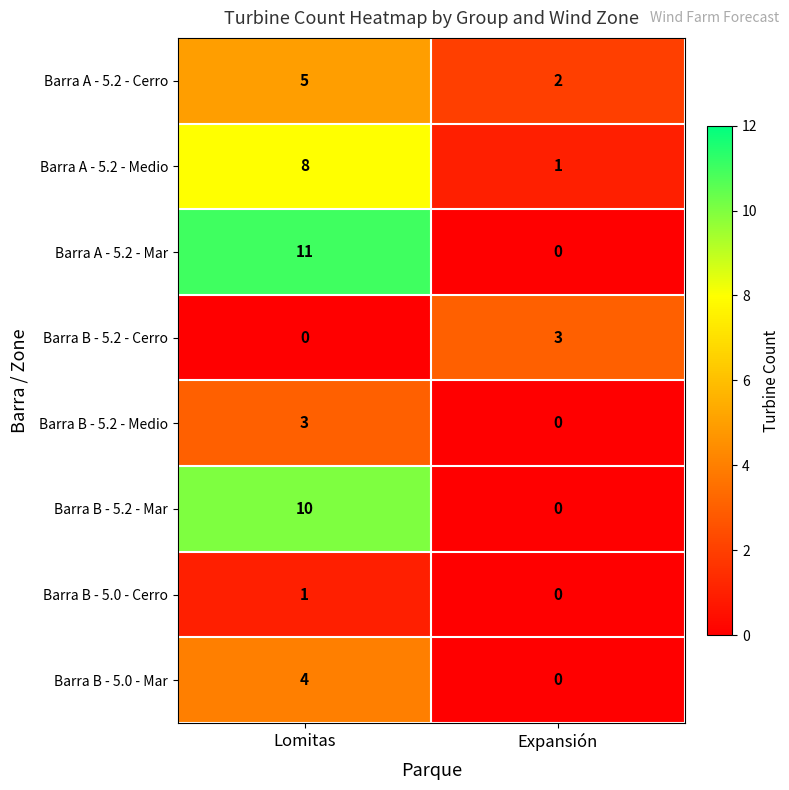

Is it true that Barra B - 5.2 - Mar equals 10 at Lomitas?

True